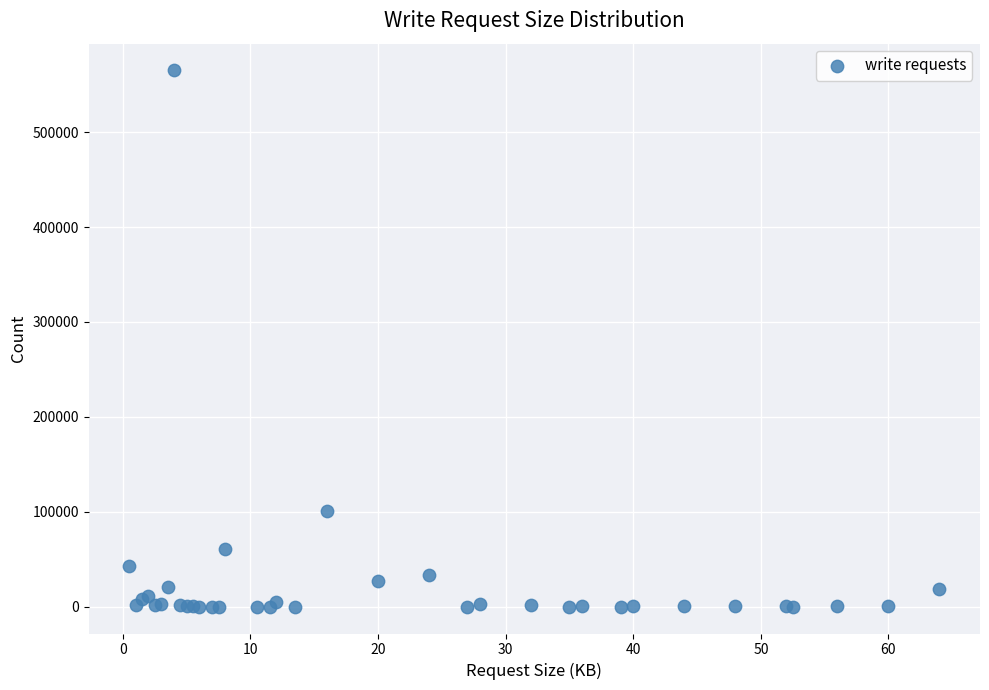

What Y value in the scatter plot is closest to 282520?

101074